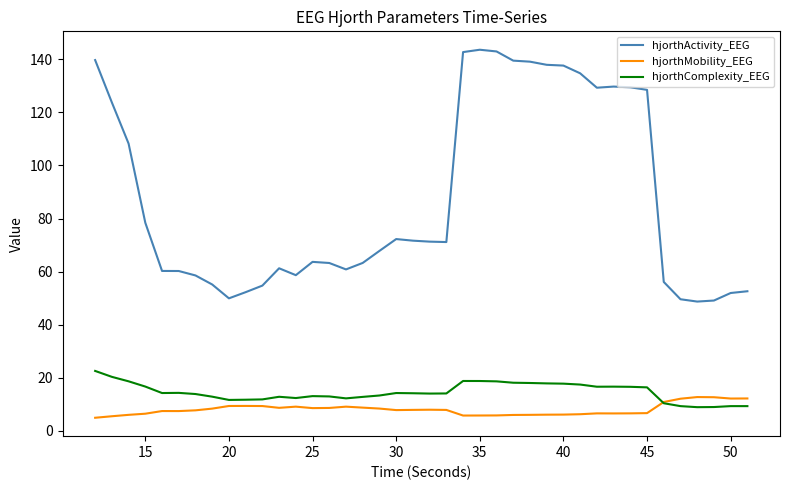

Which series has the widest spread of values?

hjorthActivity_EEG